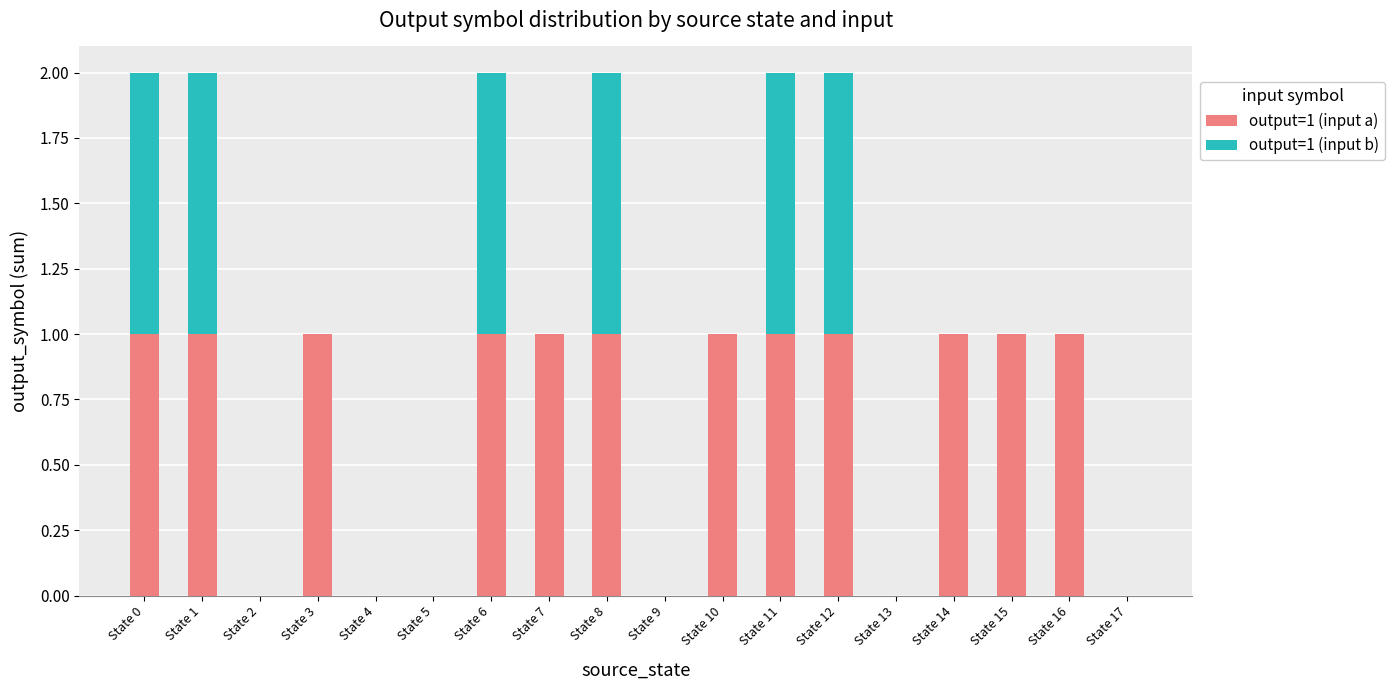

How many data points does each series have?

18